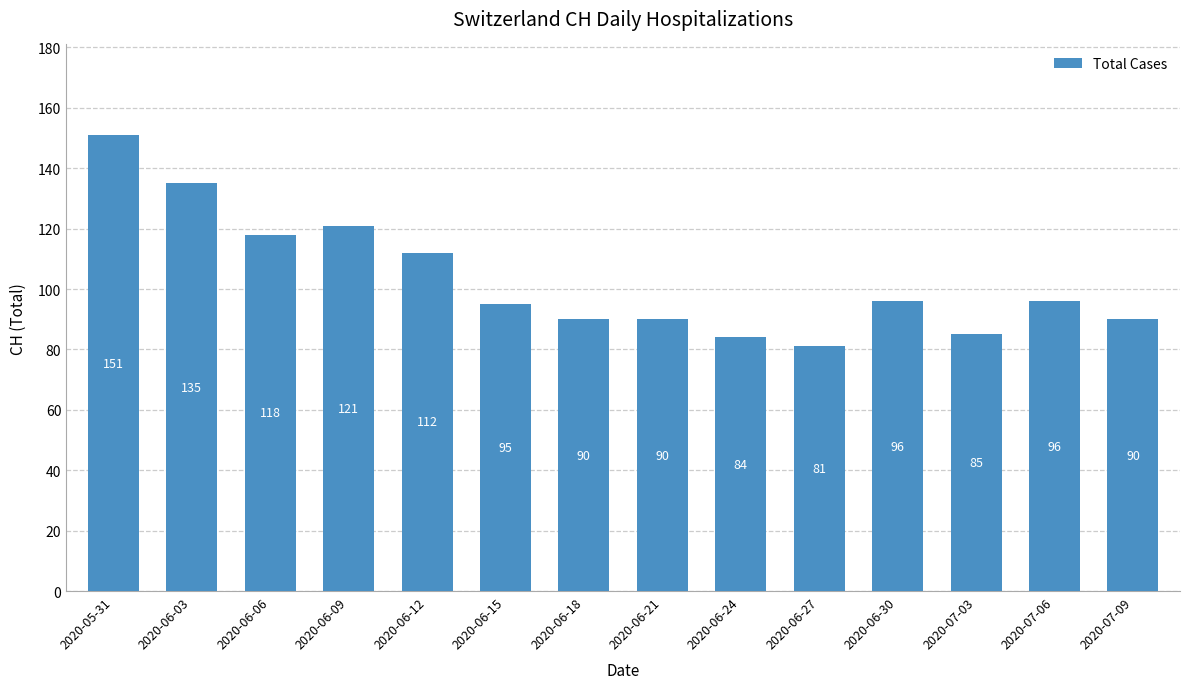

Where does the data first go above 96?

2020-05-31